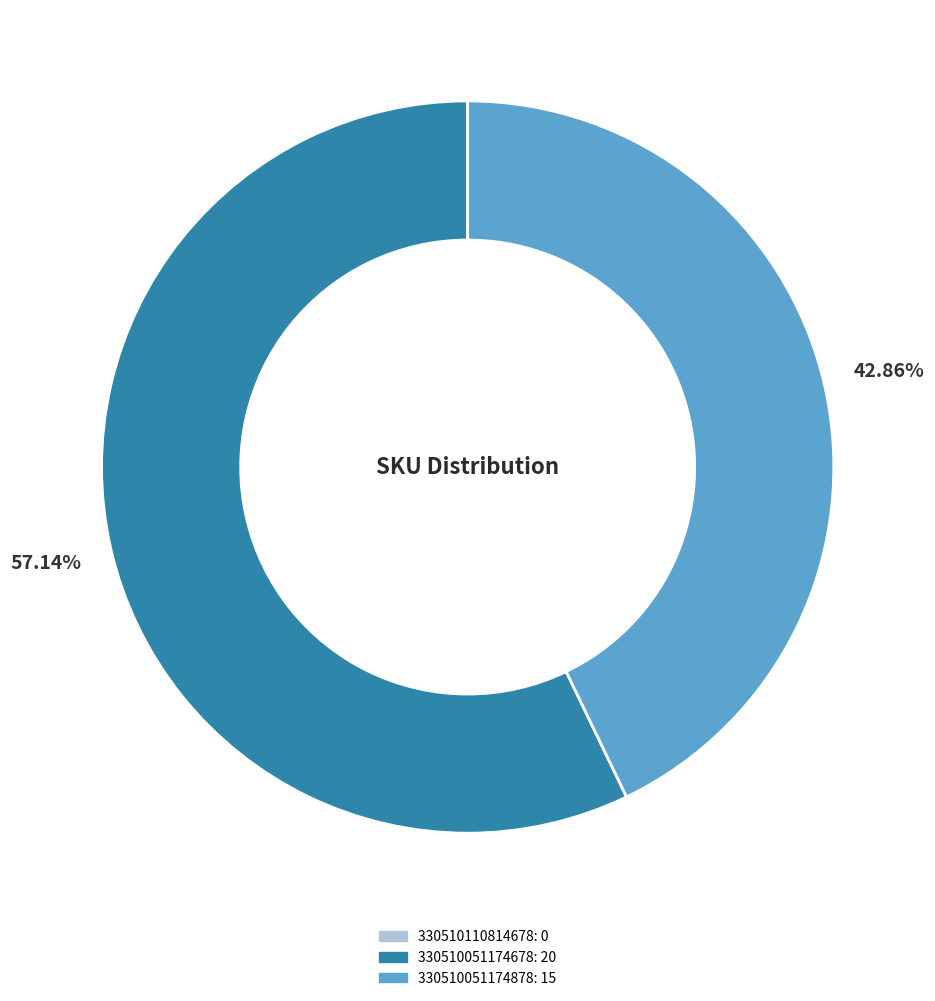

Is it true that 330510051174878 is 32% of the pie?

False